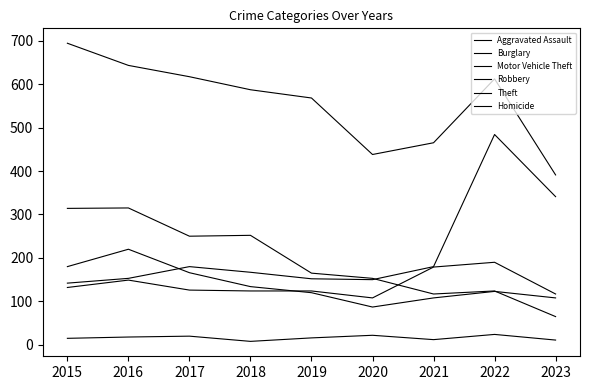

Does the chart have visible grid lines?

No